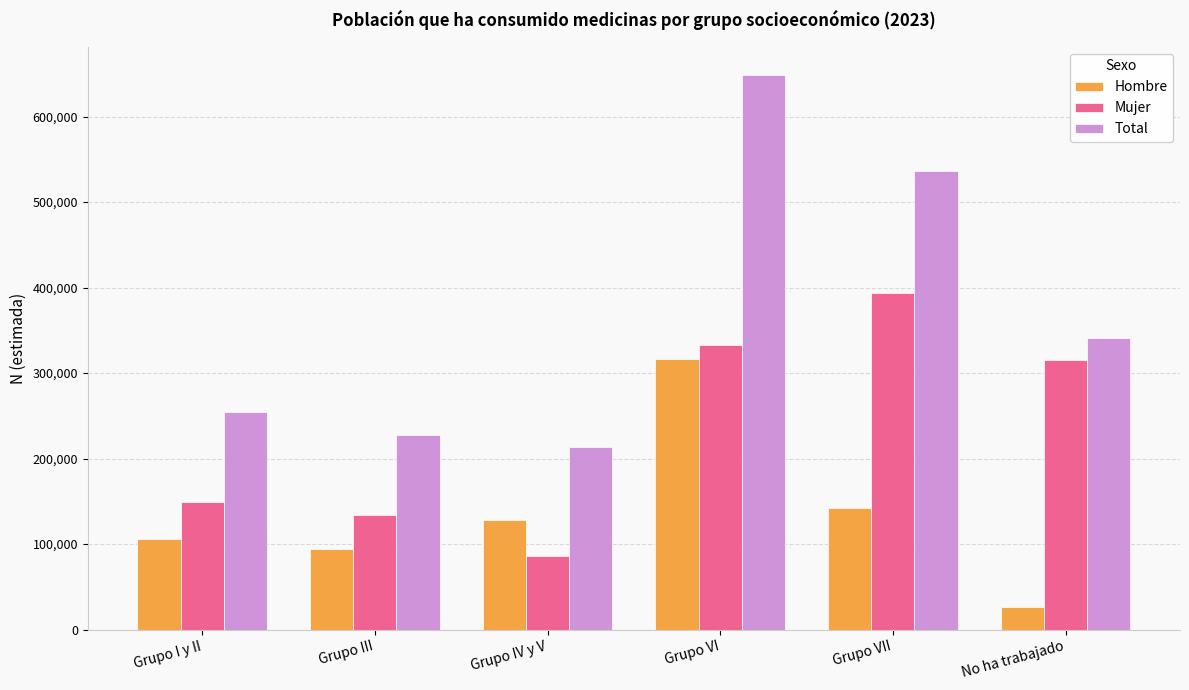

Which series has the largest total across all categories?

Total